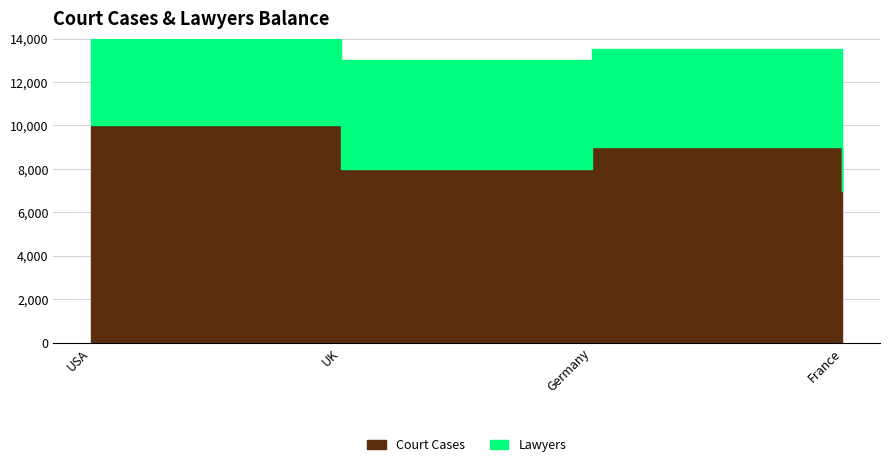

Between UK and USA, which is larger?

USA